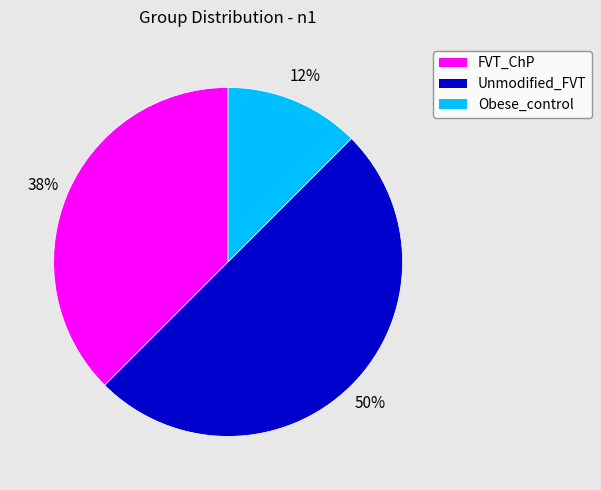

Which has a higher value, Unmodified_FVT or FVT_ChP?

Unmodified_FVT